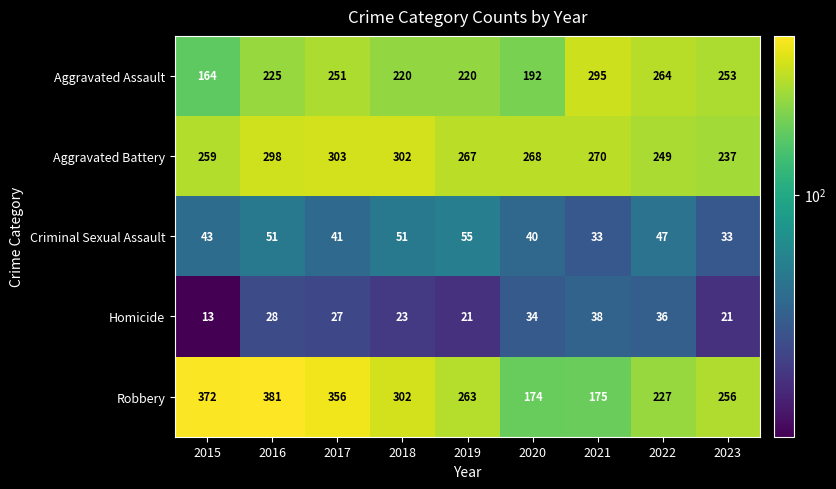

At which label does Robbery first exceed 263?

2015